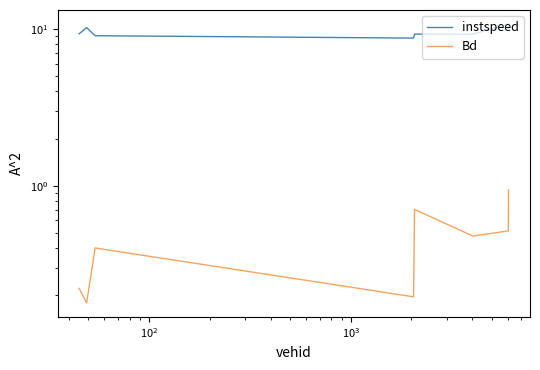

How many data points in instspeed are above 9?

8